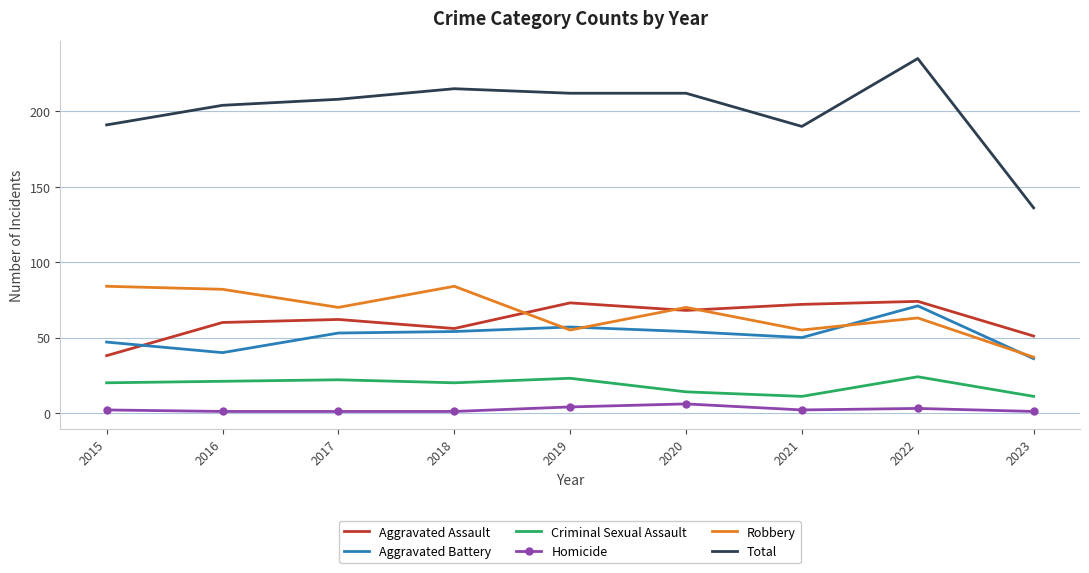

Is it true that Robbery equals 19 at 2019?

False